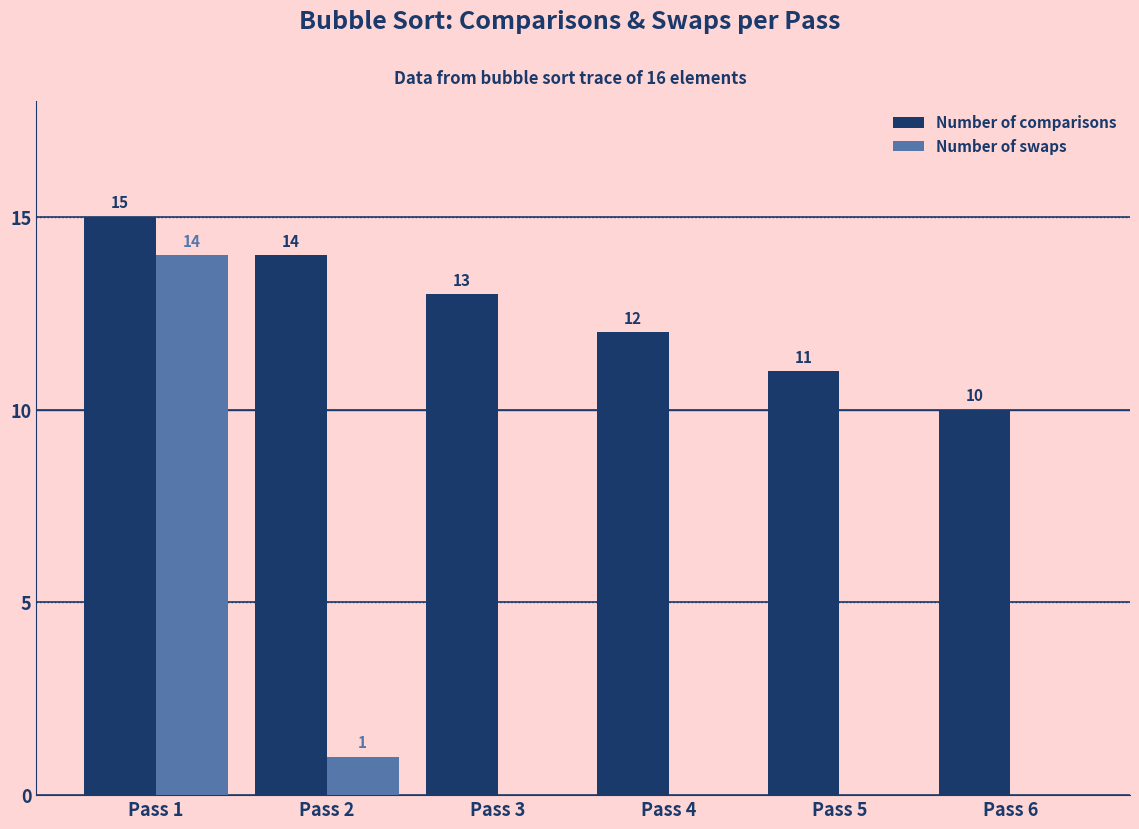

Reading left to right, extract all data points from this chart.

Number of comparisons: Pass 1=15	Pass 2=14	Pass 3=13	Pass 4=12	Pass 5=11	Pass 6=10
Number of swaps: Pass 1=14	Pass 2=1	Pass 3=0	Pass 4=0	Pass 5=0	Pass 6=0